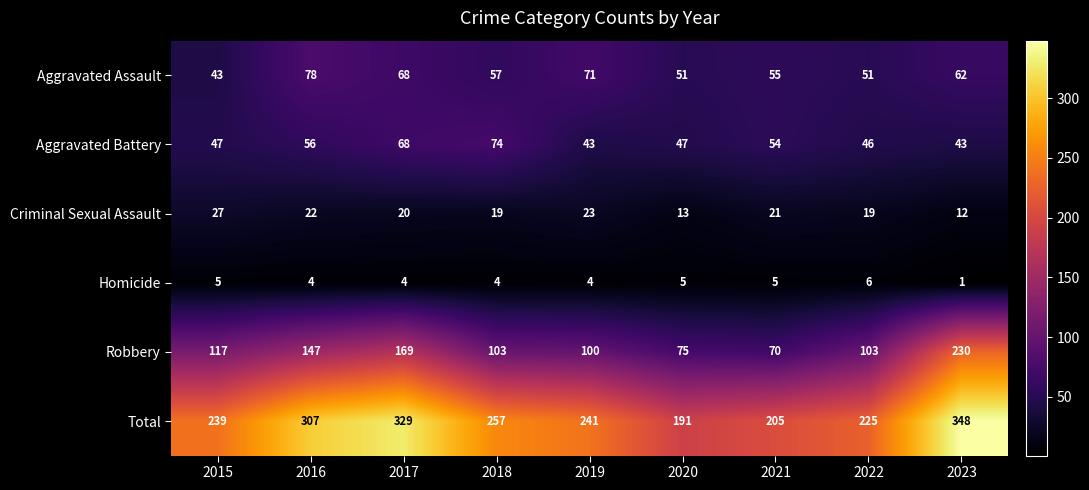

At which category is the sum across all series the highest?

2023